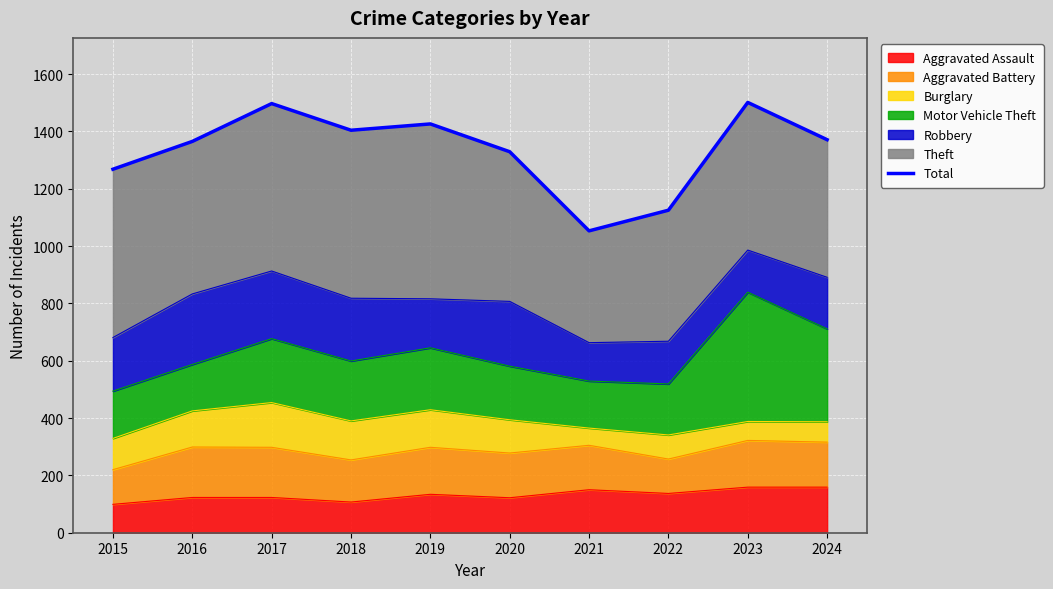

What is the smallest value displayed?

1053